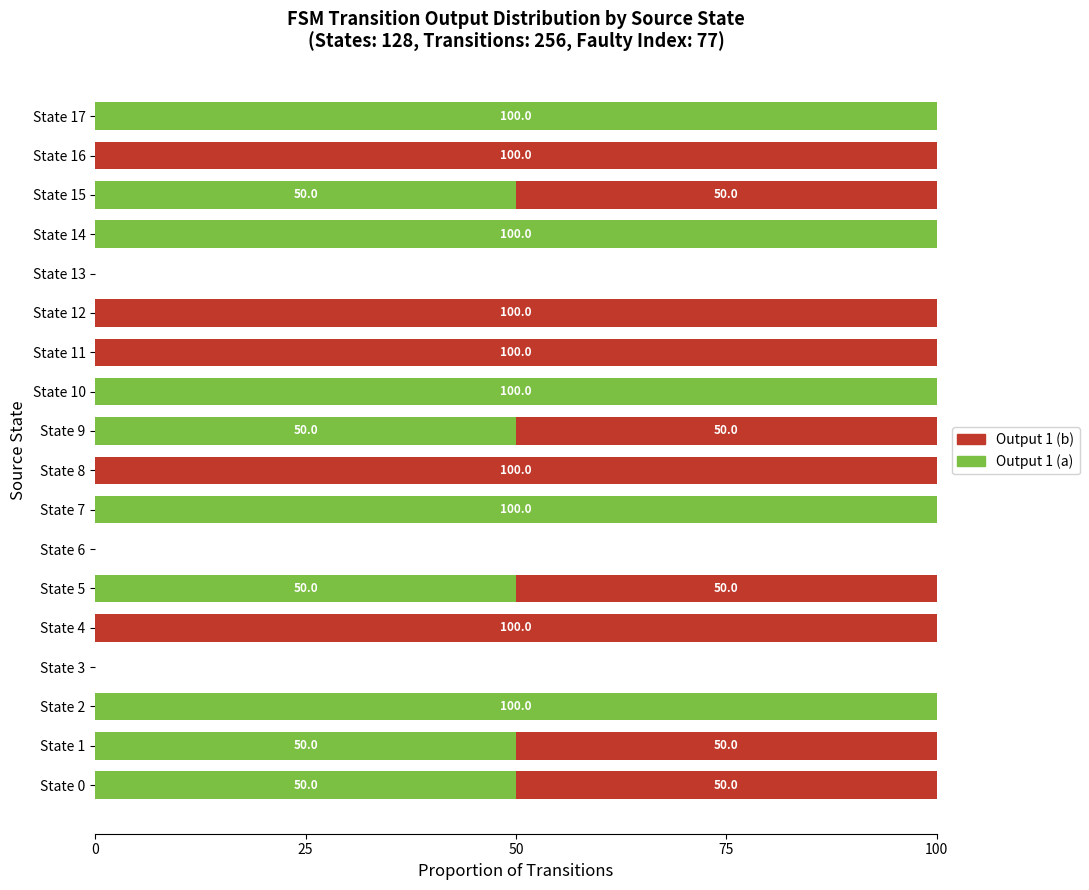

What is the total value across all series at State 14?

100